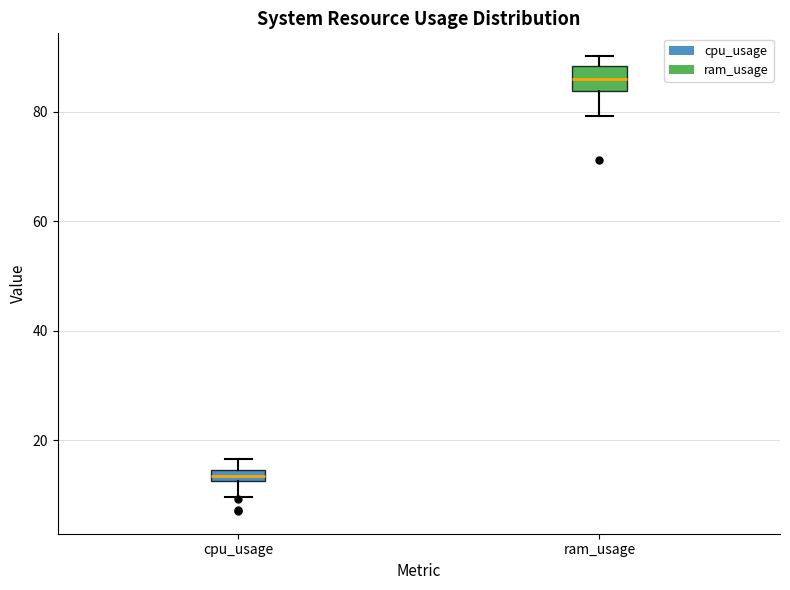

Which box has the highest median line?

ram_usage